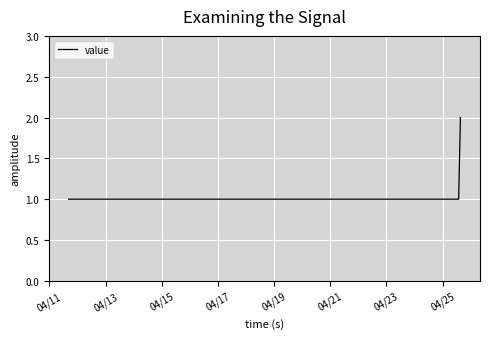

What is the difference between the maximum and second lowest values?

1